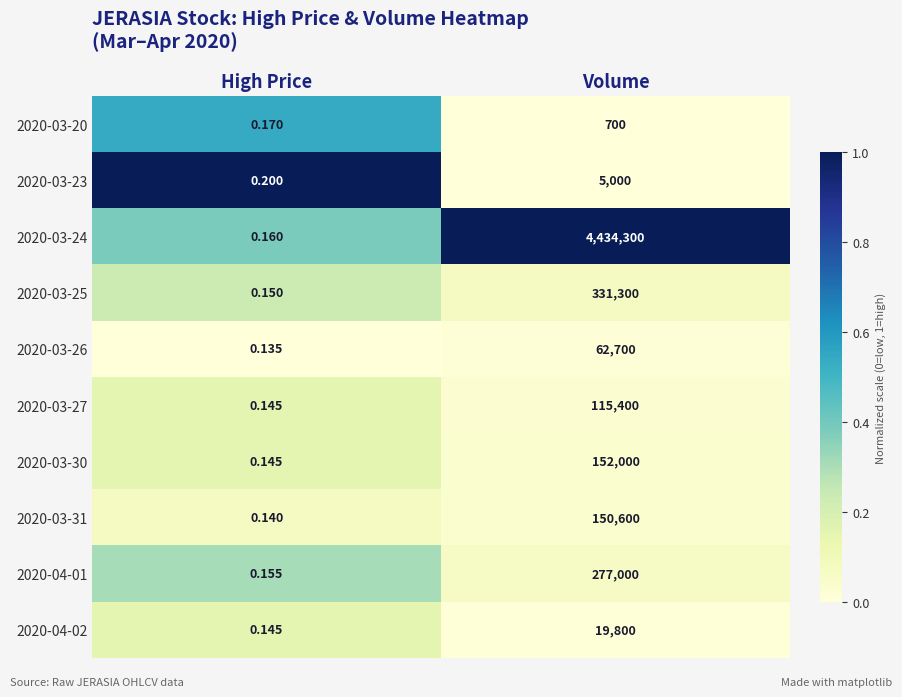

Which category has the highest value across all series?

Volume